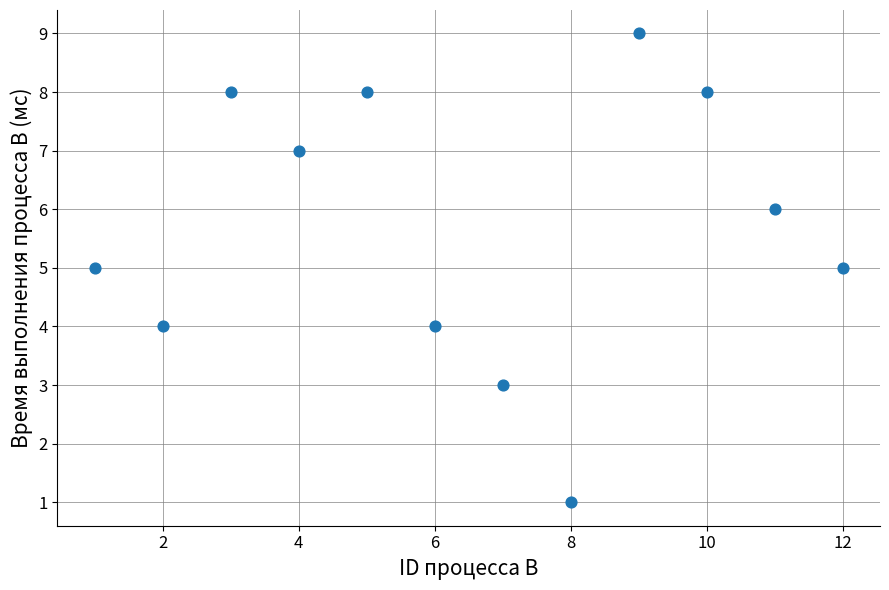

What is the range of X values (max minus min)?

11